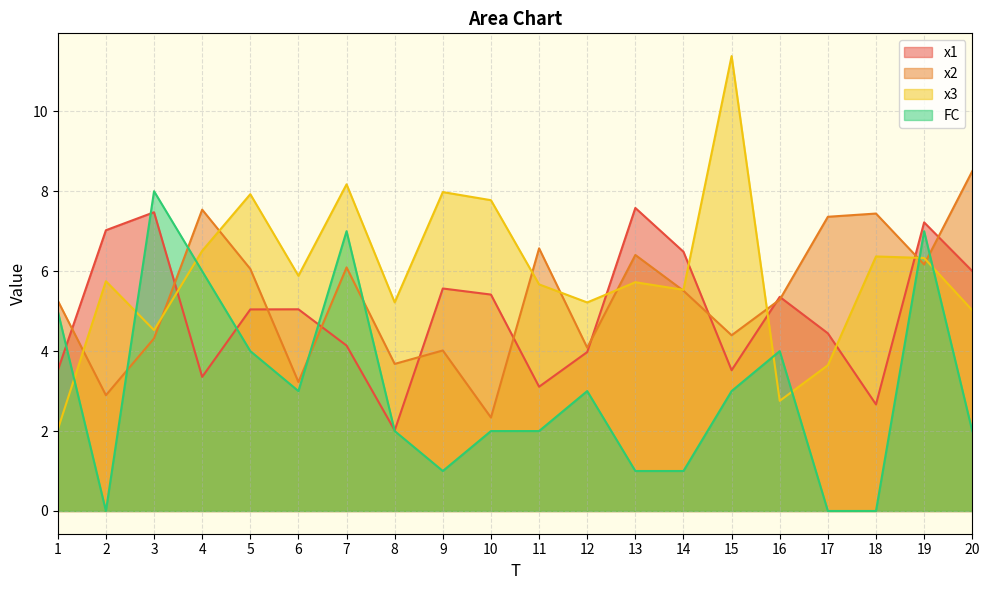

Is it true that x3 equals 2.5 at 19?

False